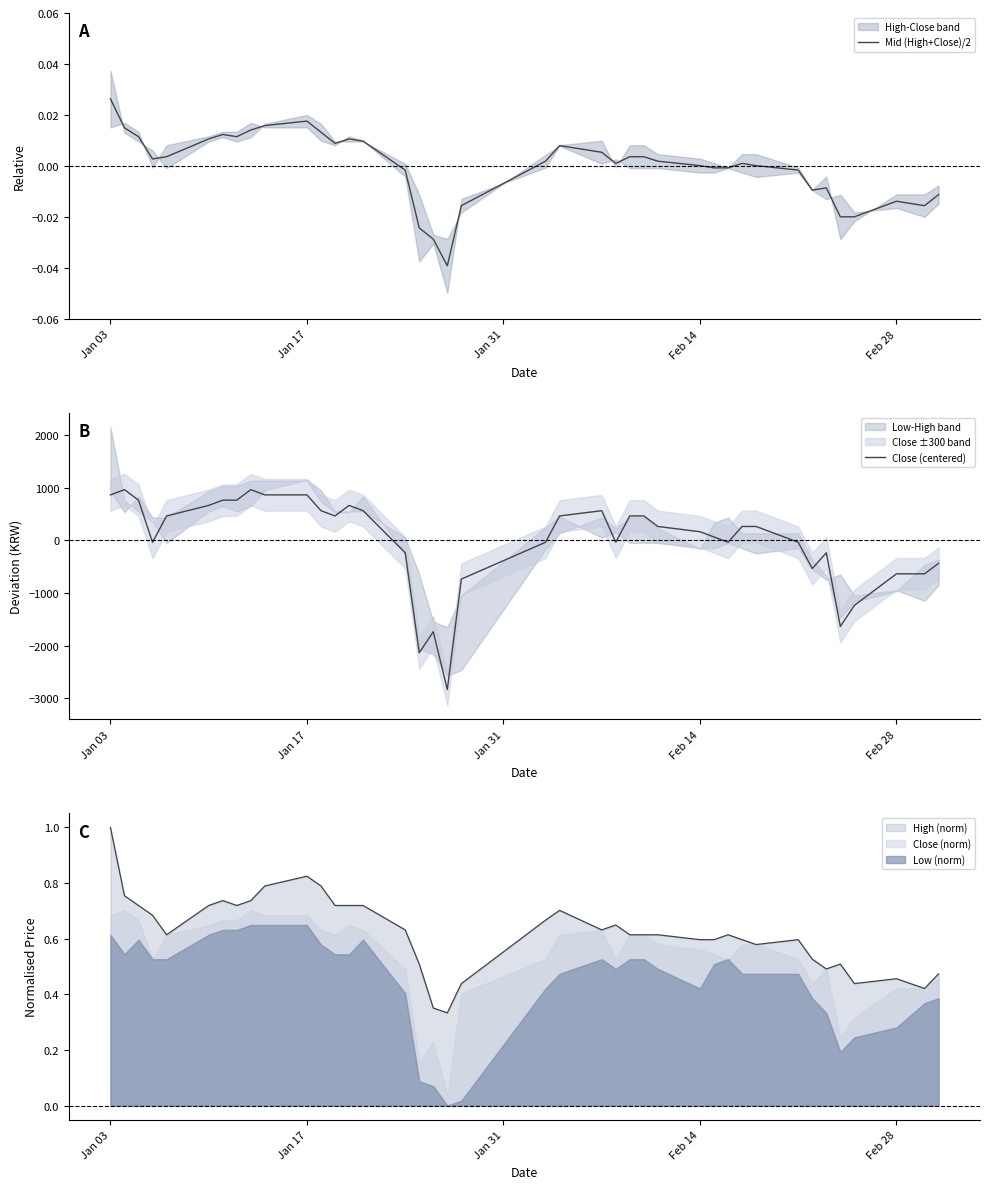

True or false: High (norm) has a value of 0.2 at Jan 17.

False